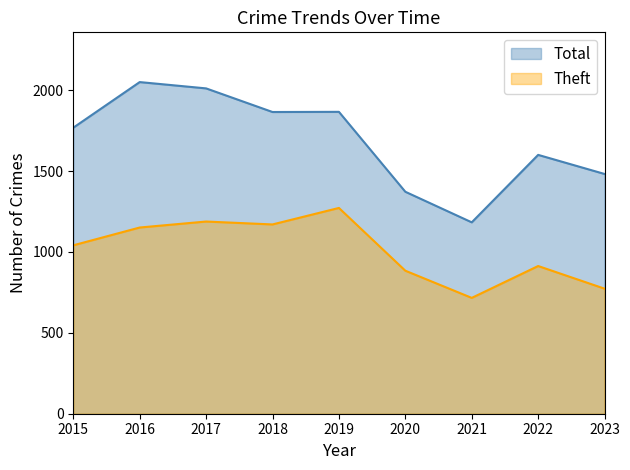

At which category is the sum across all series the highest?

2016